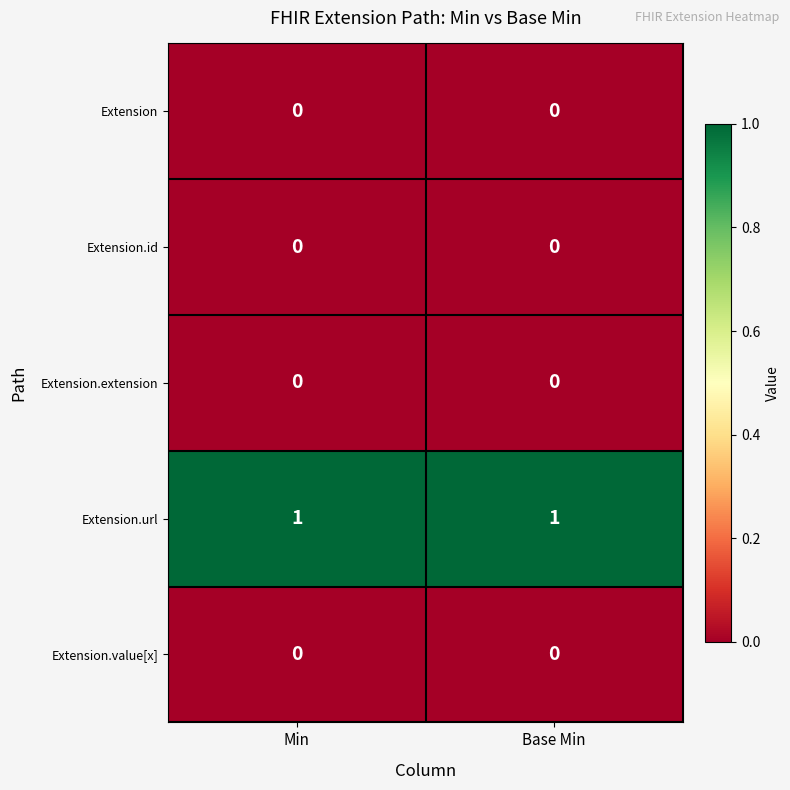

Reading left to right, list all the values displayed in this chart.

Extension: 0	0
Extension.id: 0	0
Extension.extension: 0	0
Extension.url: 1	1
Extension.value[x]: 0	0